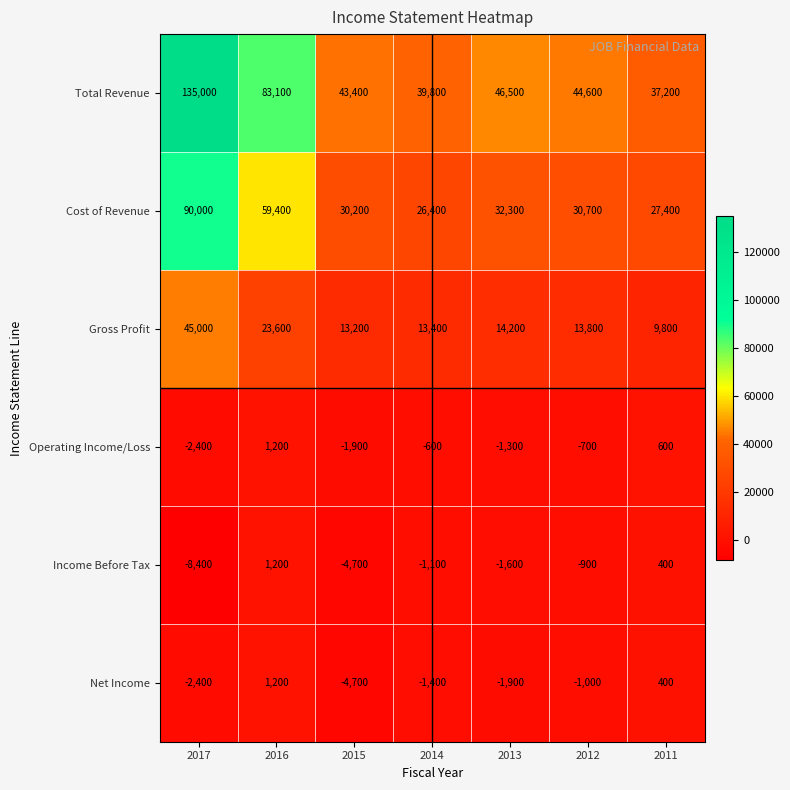

The value of Net Income at 2015 is -4700. True or false?

True